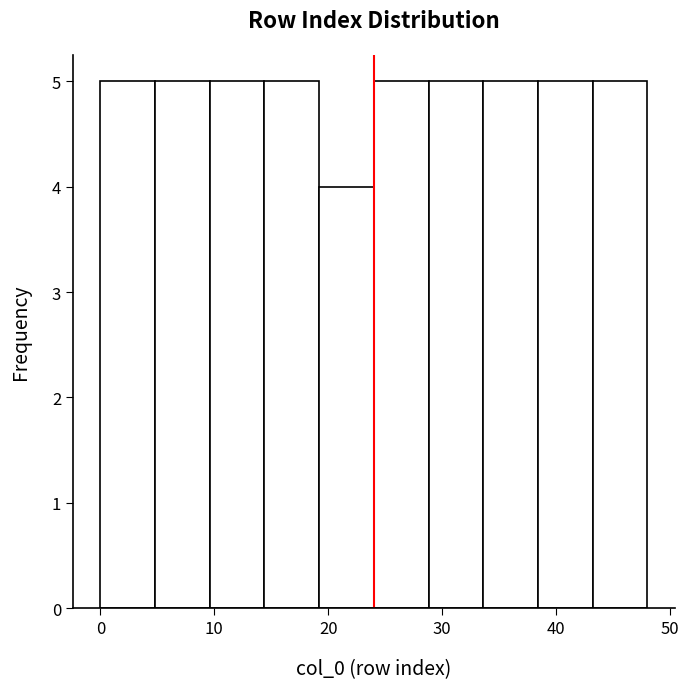

Reading left to right, list every bar in this chart as the range it spans on the x-axis followed by its height. Neither the bar edges nor the heights are printed on the chart, so give them approximately, as read against the axes.

0.0 to 4.8: 5
4.8 to 9.6: 5
9.6 to 14.4: 5
14.4 to 19.2: 5
19.2 to 24.0: 4
24.0 to 28.8: 5
28.8 to 33.6: 5
33.6 to 38.4: 5
38.4 to 43.2: 5
43.2 to 48.0: 5